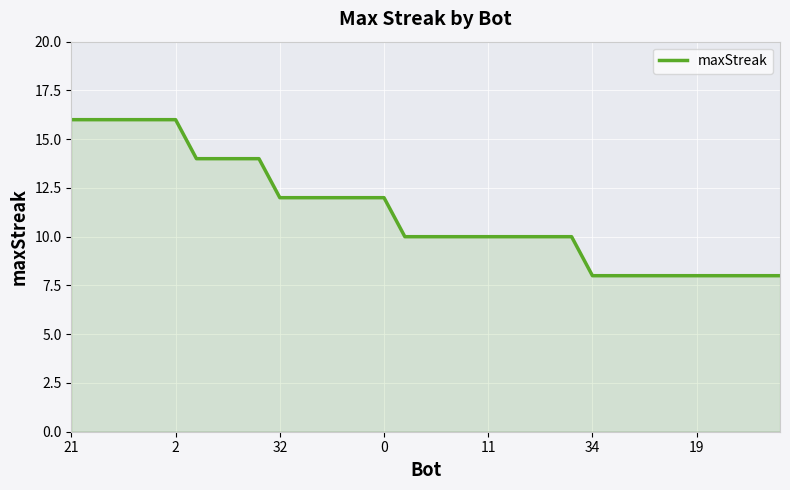

What is the greatest value displayed?

16